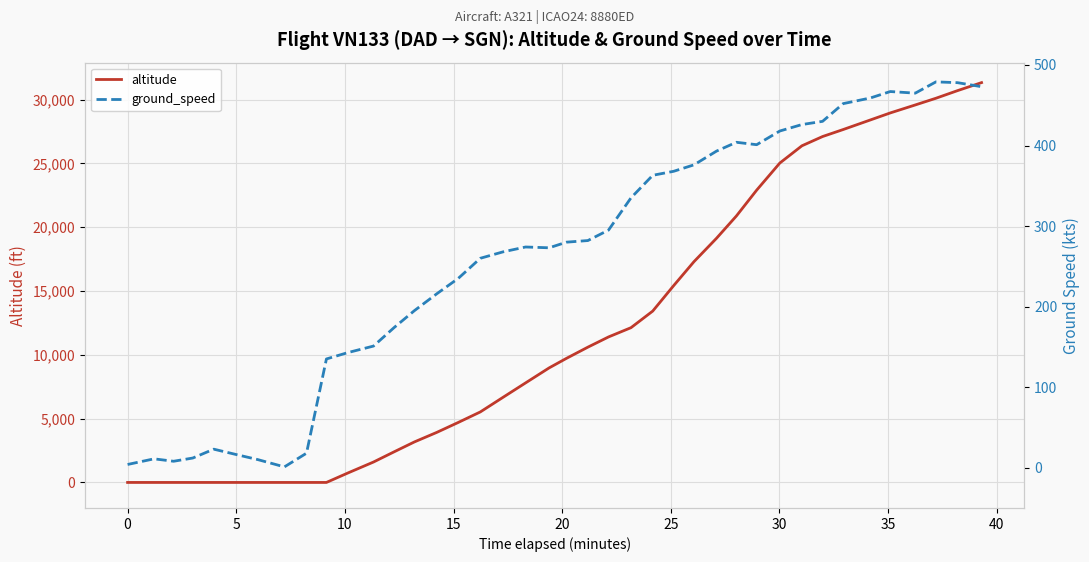

At which label is ground_speed closest to 240?

15